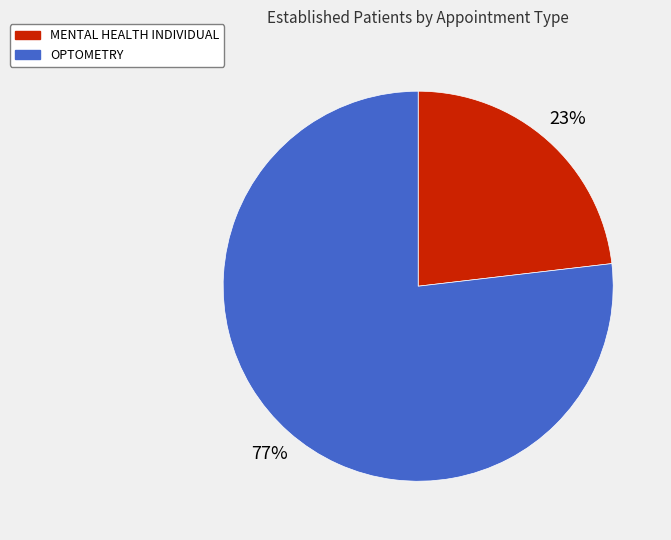

Which category has the smallest portion of the pie?

MENTAL HEALTH INDIVIDUAL